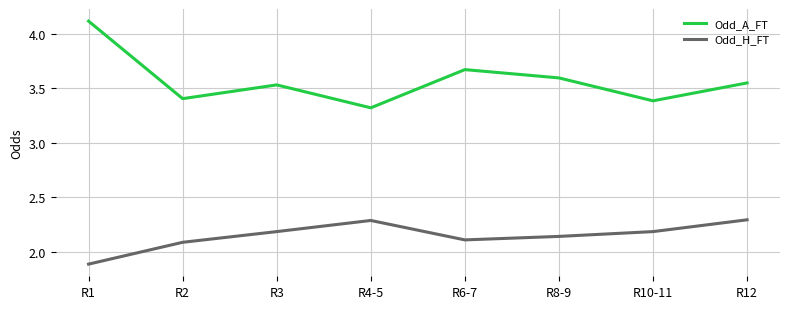

What is the highest value of the Odd_H_FT series?

2.3